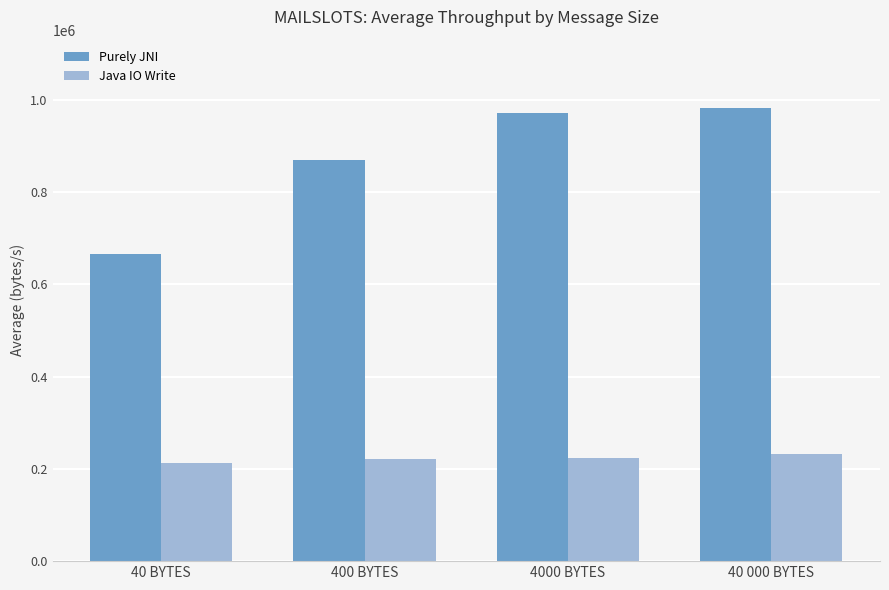

Which category has the lowest value in the Purely JNI series?

40 BYTES